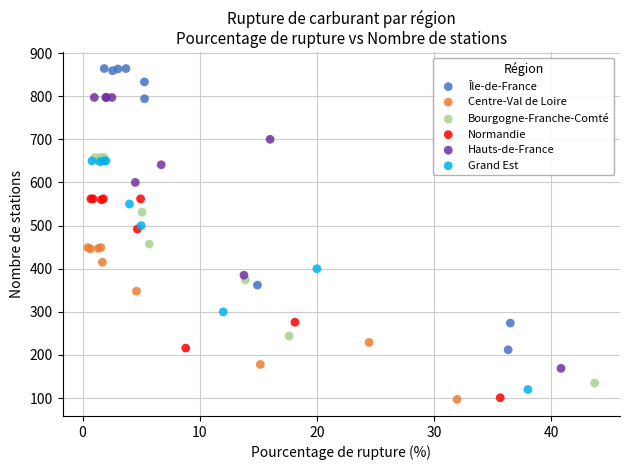

Which series contains the highest Y value?

Île-de-France